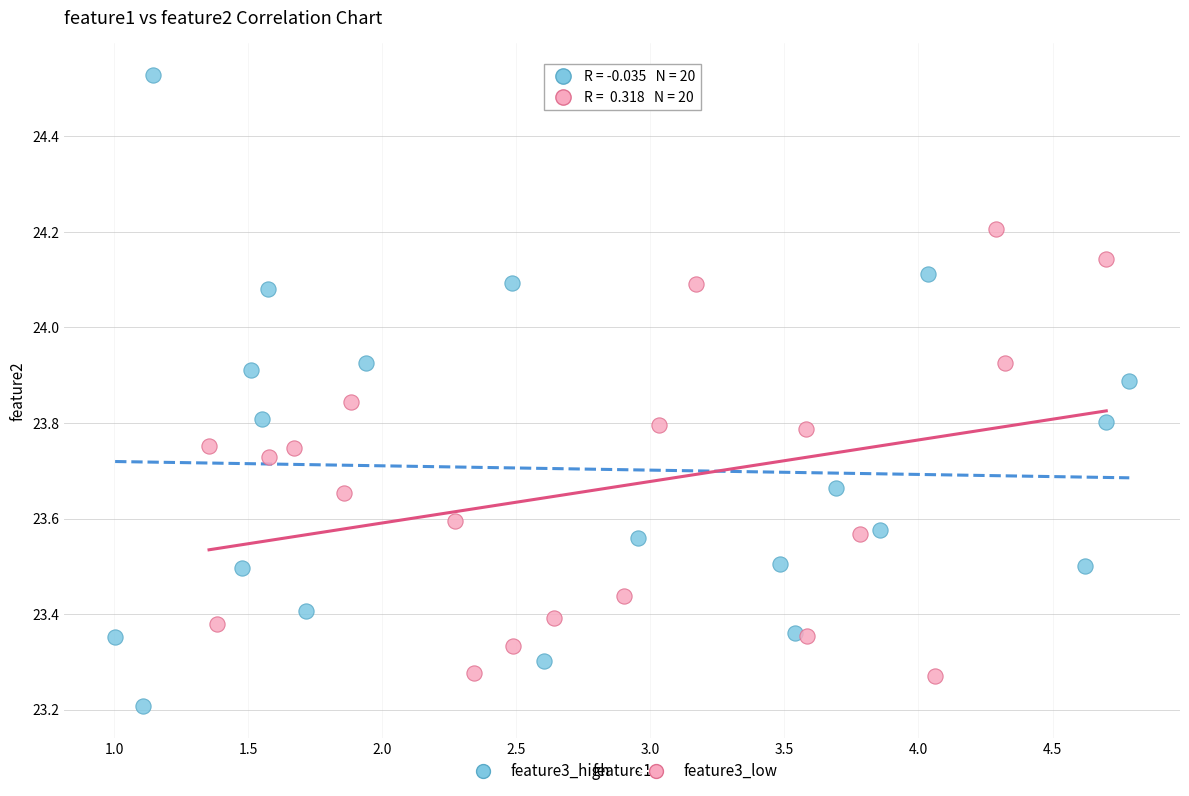

Which series contains the lowest Y value?

feature3_high